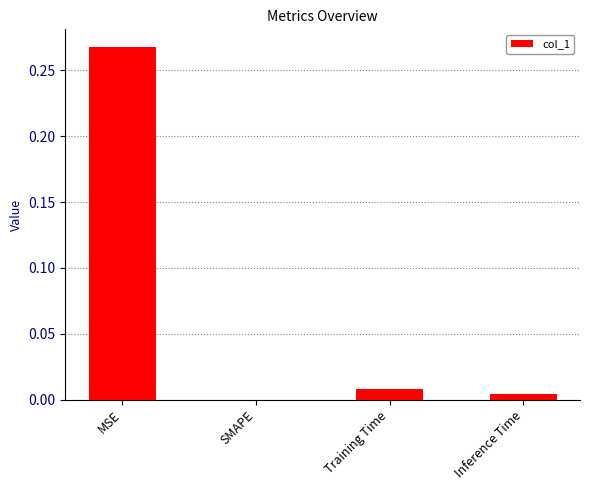

Which category has the highest value across all series?

MSE